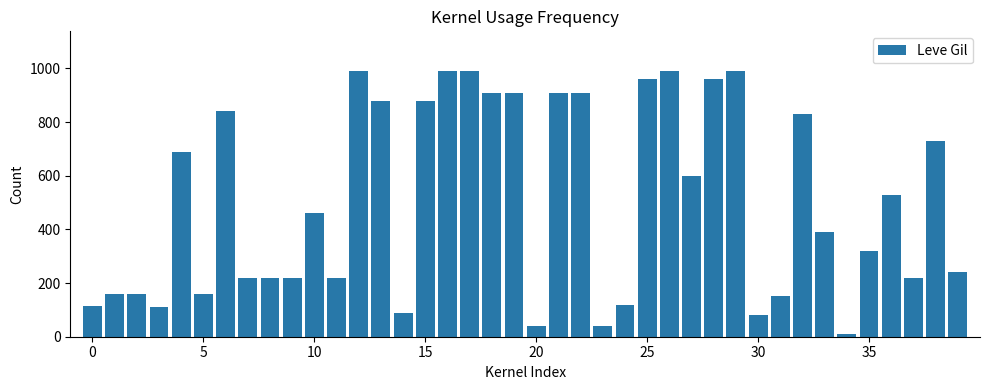

What is the difference between the maximum and minimum values?

980